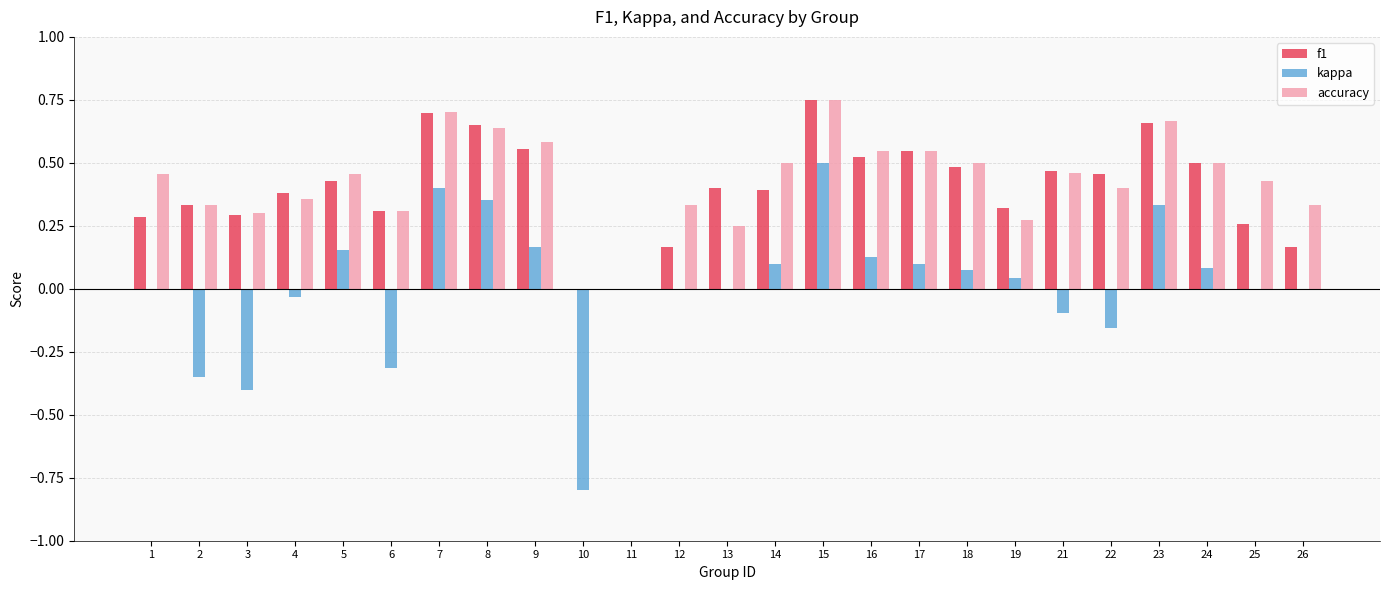

The value of accuracy at 24 is 0.8. True or false?

False